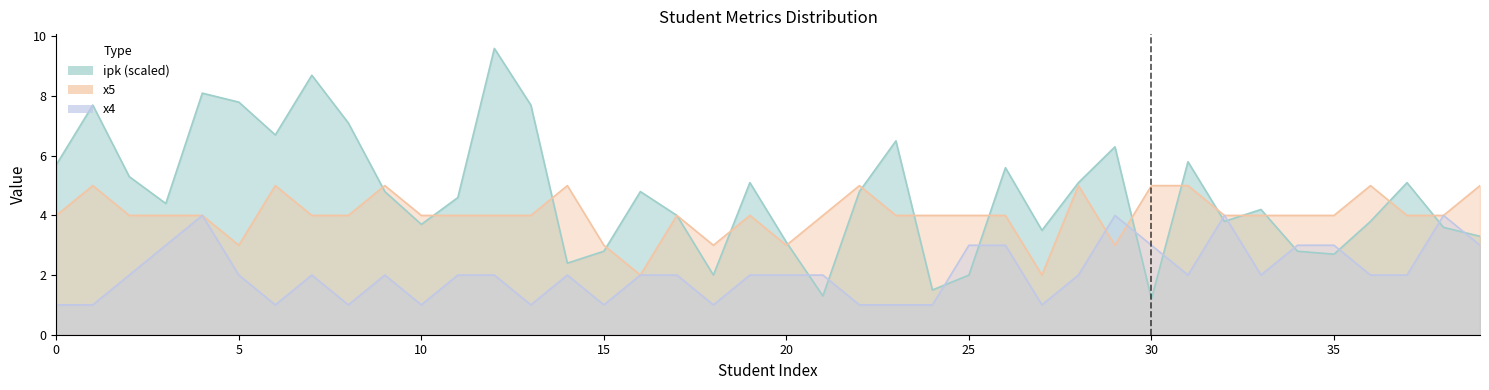

Between 23 and 37, which is larger?

23